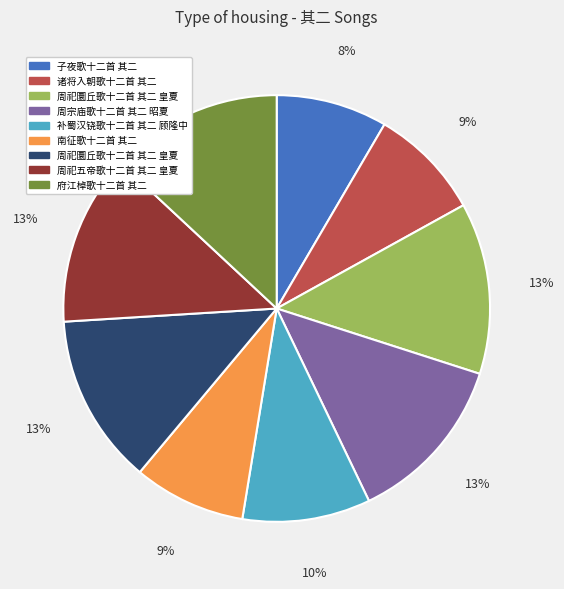

Is there a majority slice in this chart?

No